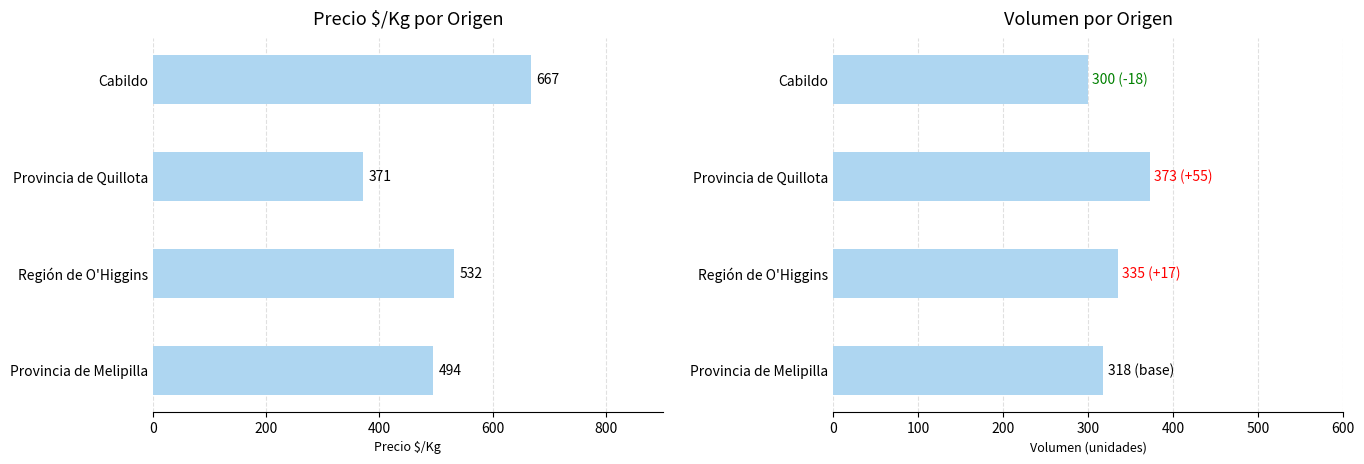

Is the value of Precio $/Kg at Provincia de Melipilla greater than the value of Volumen at Provincia de Quillota?

Yes